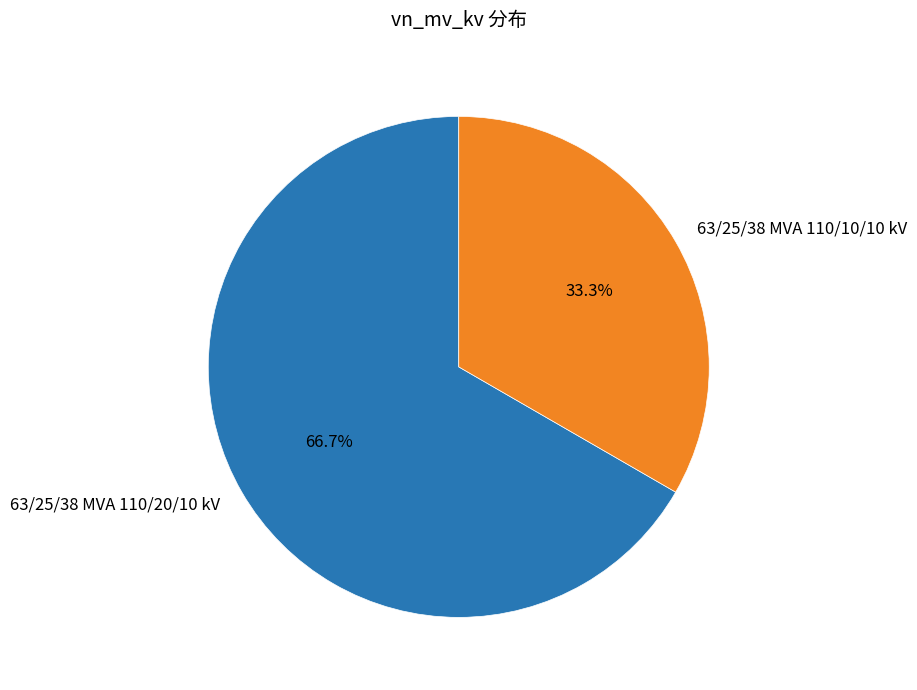

To the nearest percent, what portion does 63/25/38 MVA 110/10/10 kV represent?

33%